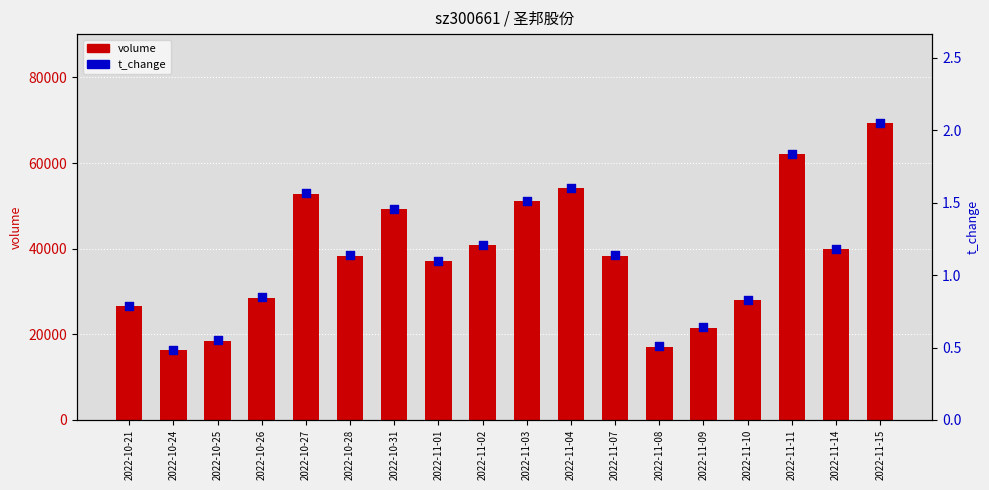

Is the value of volume at 2022-11-10 greater than the value of t_change at 2022-11-08?

Yes